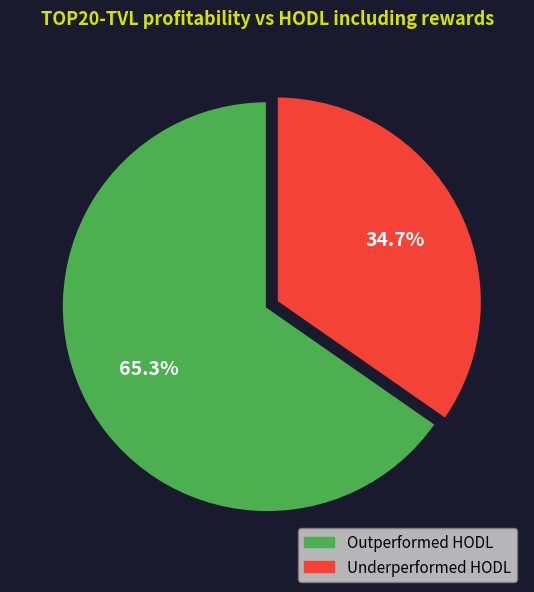

Is there a majority slice in this chart?

Yes